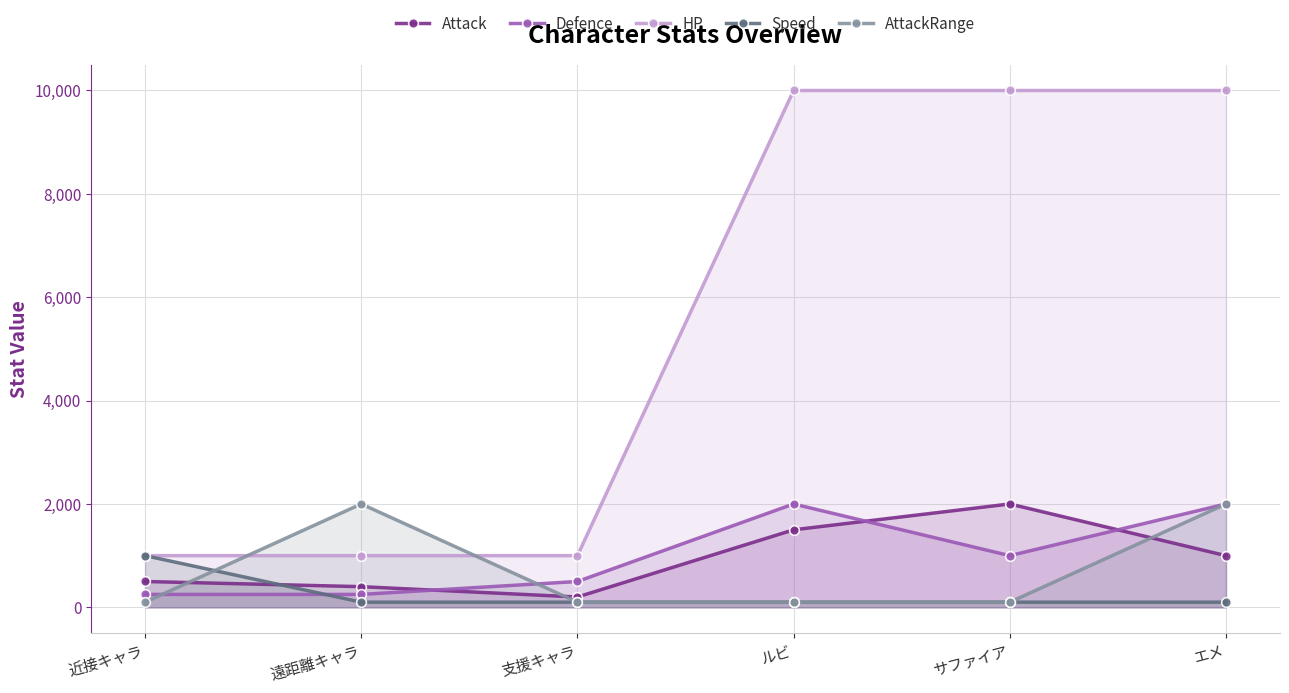

At which label does Defence reach its peak?

ルビ